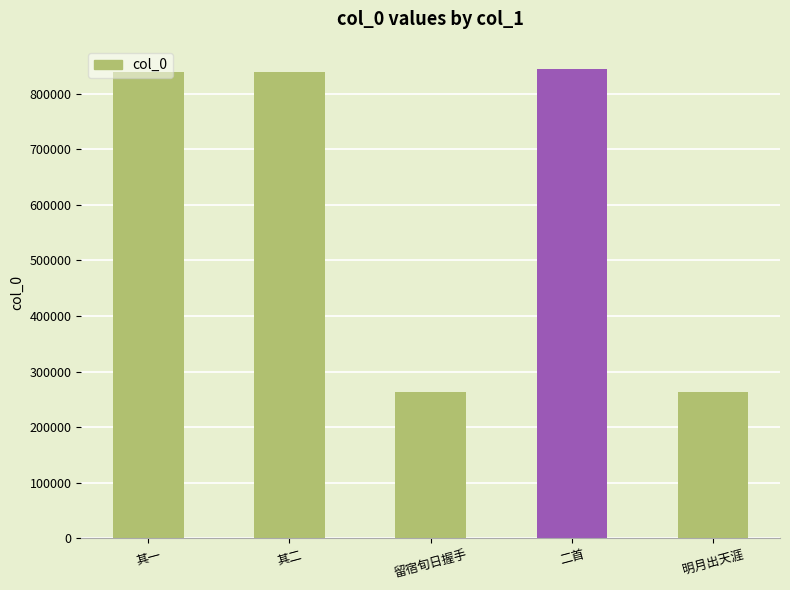

What is the sum of all values?

3048450